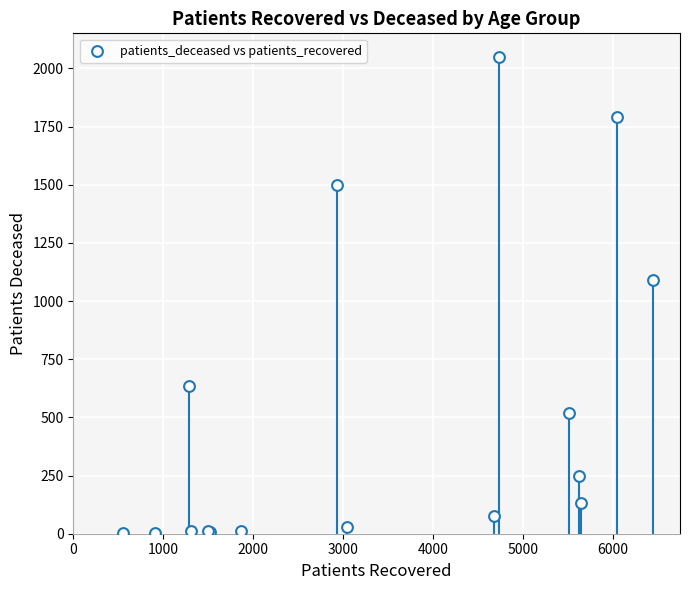

What Y value in the scatter plot is closest to 1025?

1091